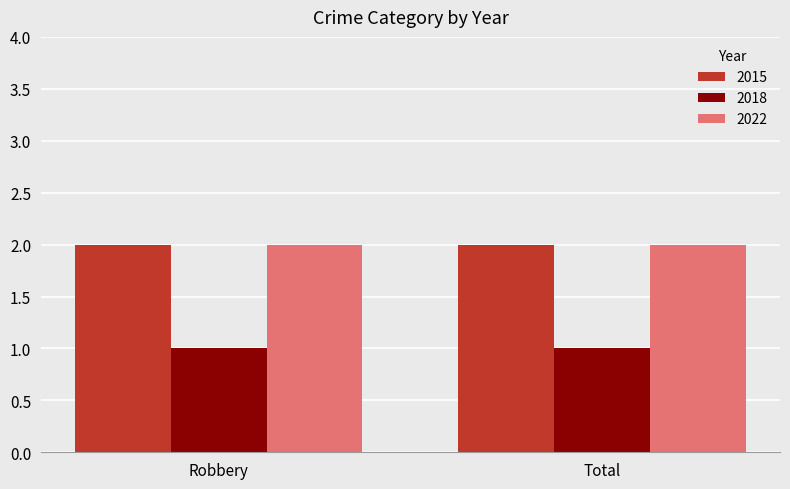

Reading left to right, what are all the values shown in this chart?

2015: Robbery=2	Total=2
2018: Robbery=1	Total=1
2022: Robbery=2	Total=2